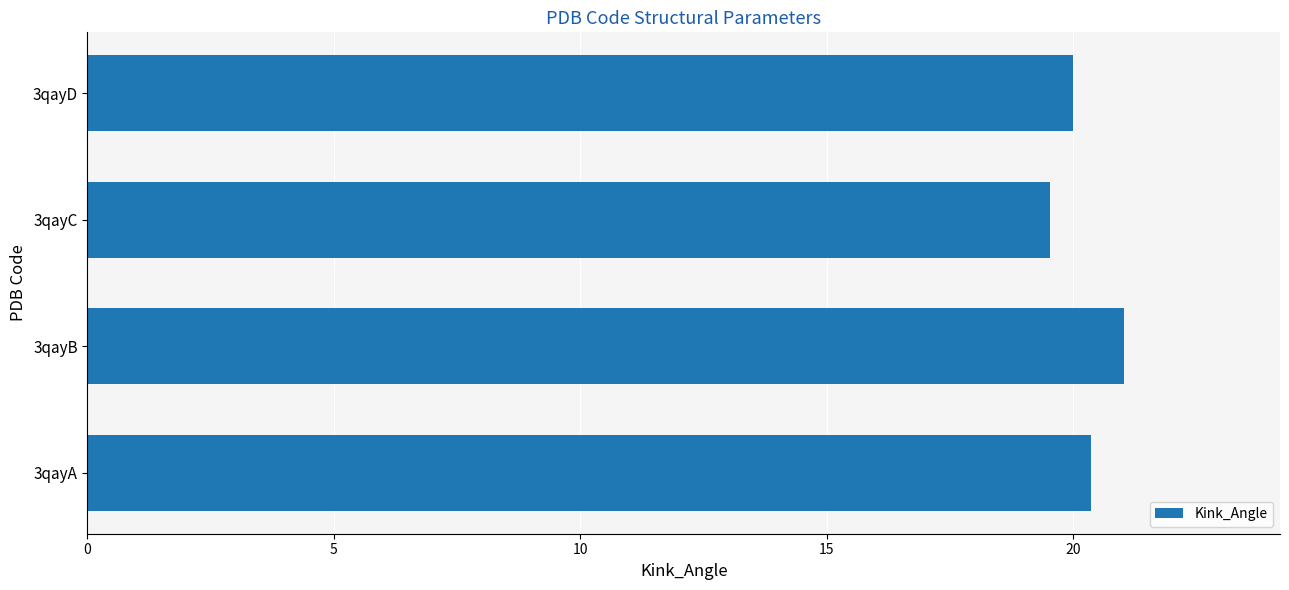

Rank the categories by value from lowest to highest.

3qayC, 3qayD, 3qayA, 3qayB